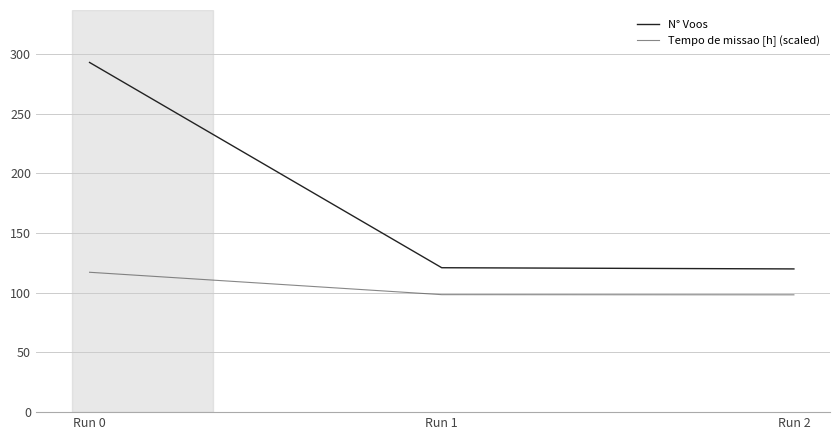

What is the average value of the Tempo de missao [h] (scaled) series?

104.6